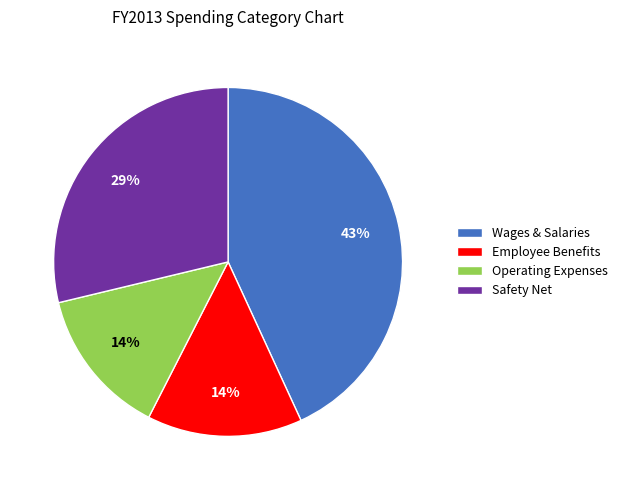

To the nearest percent, what is the difference between the largest and smallest slice percentages?

29%